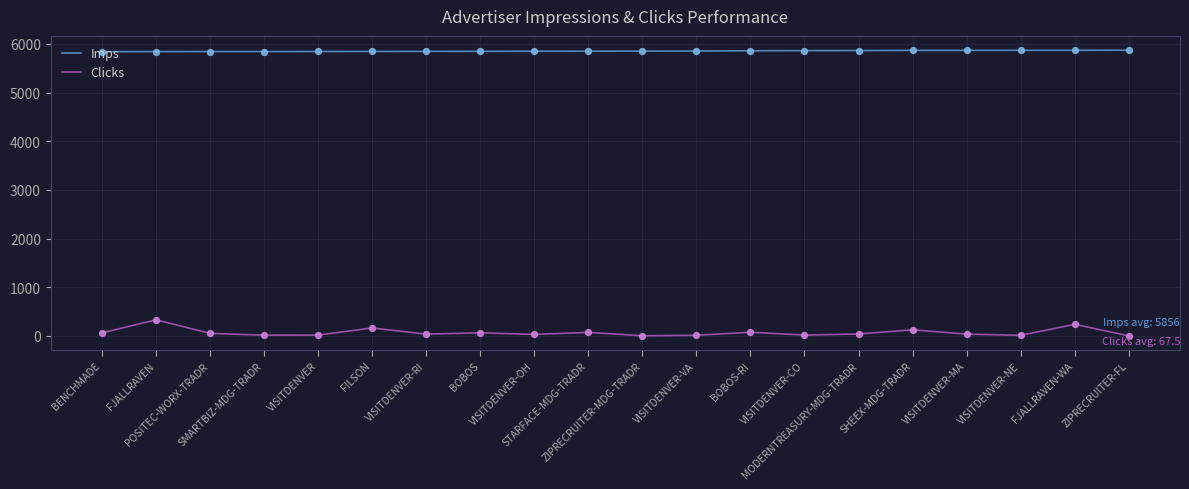

Which series has the largest range (max minus min)?

Clicks